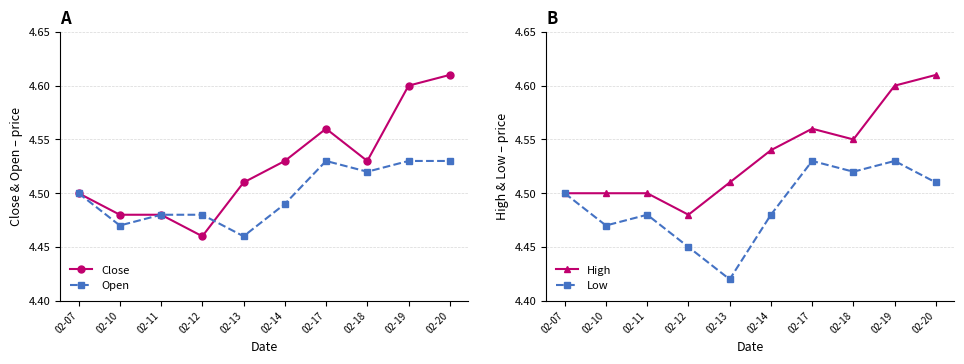

Reading left to right, extract all data points from this chart.

Close: 4.5	4.5	4.5	4.5	4.5	4.5	4.6	4.5	4.6	4.6
Open: 4.5	4.5	4.5	4.5	4.5	4.5	4.5	4.5	4.5	4.5
High: 4.5	4.5	4.5	4.5	4.5	4.5	4.6	4.5	4.6	4.6
Low: 4.5	4.5	4.5	4.5	4.4	4.5	4.5	4.5	4.5	4.5